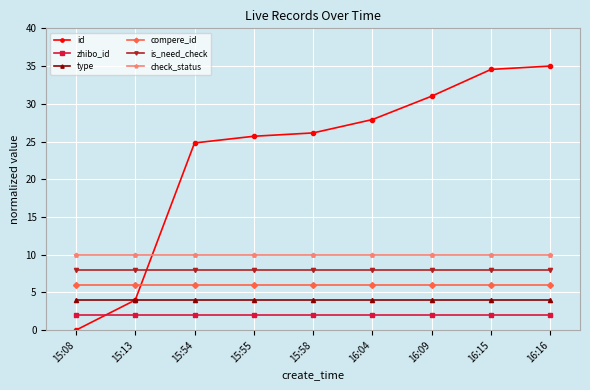

What is the difference between the highest and lowest values at 15:08?

10.0